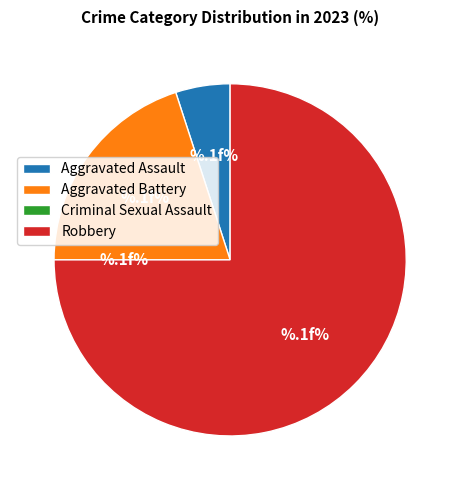

True or false: Robbery accounts for 85% of the total.

False